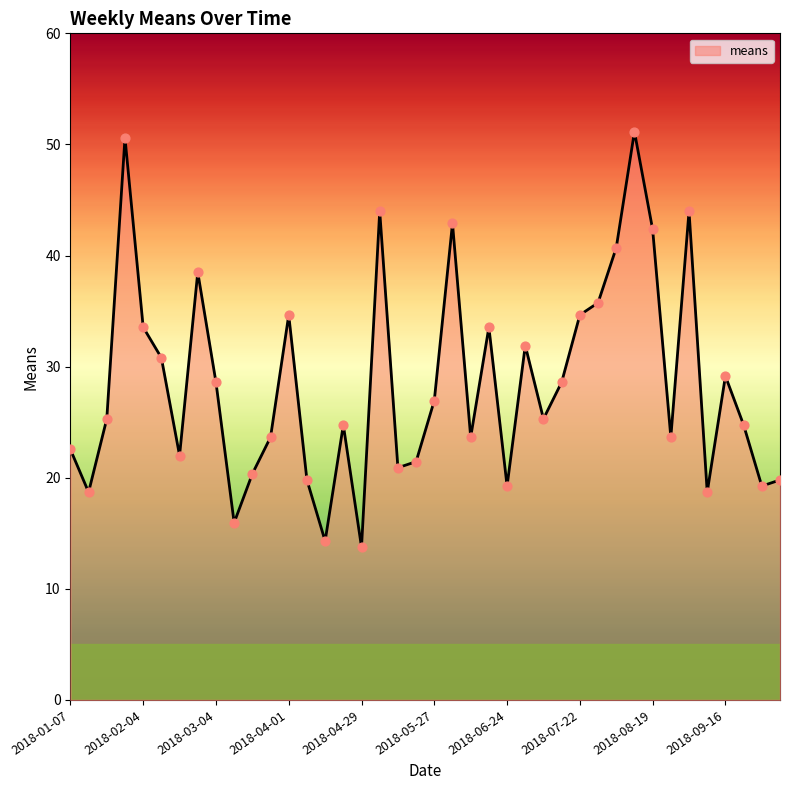

What is the difference between the maximum and minimum values?

37.4